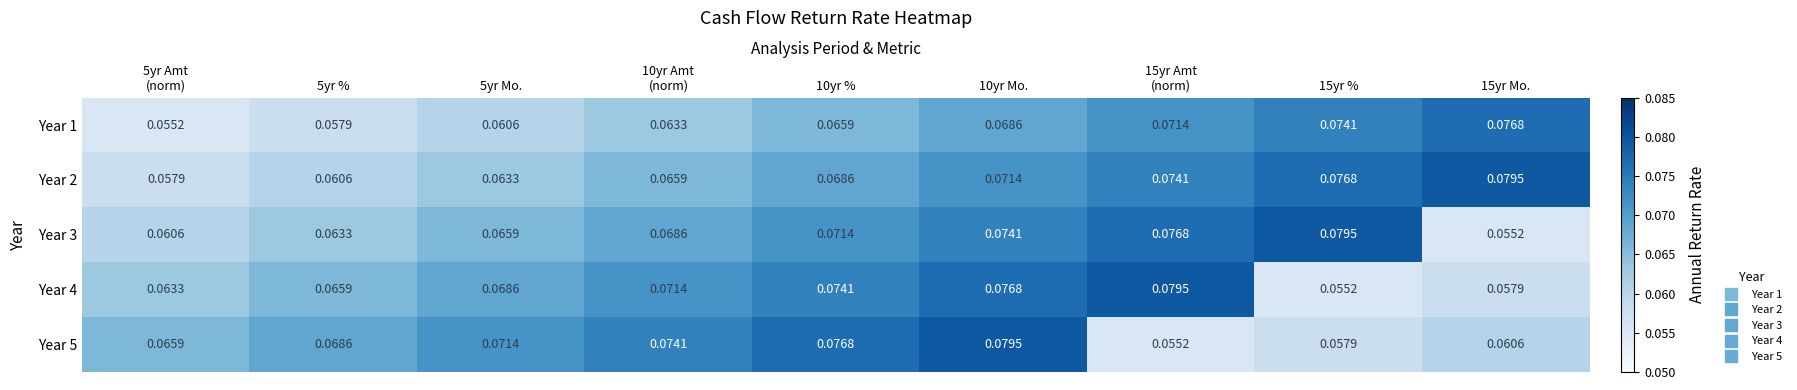

At 5yr %, list the series in order from largest to smallest.

Year 5, Year 4, Year 3, Year 2, Year 1